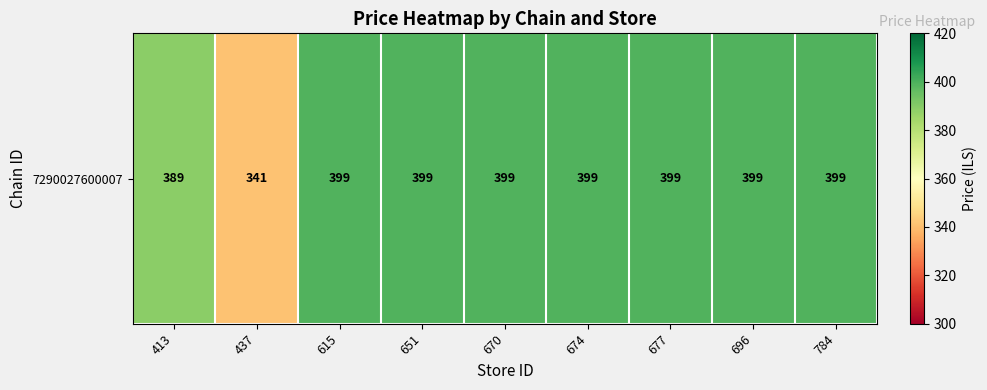

The value at 784 is 265. True or false?

False